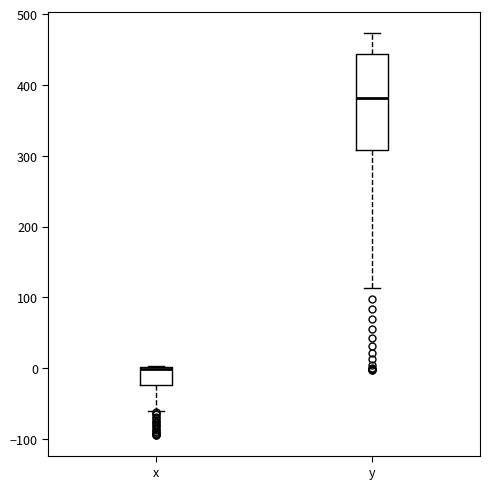

Where is the upper edge of the box for x on the y-axis? The values are not printed on the chart, so give them approximately, as read against the axis.

0